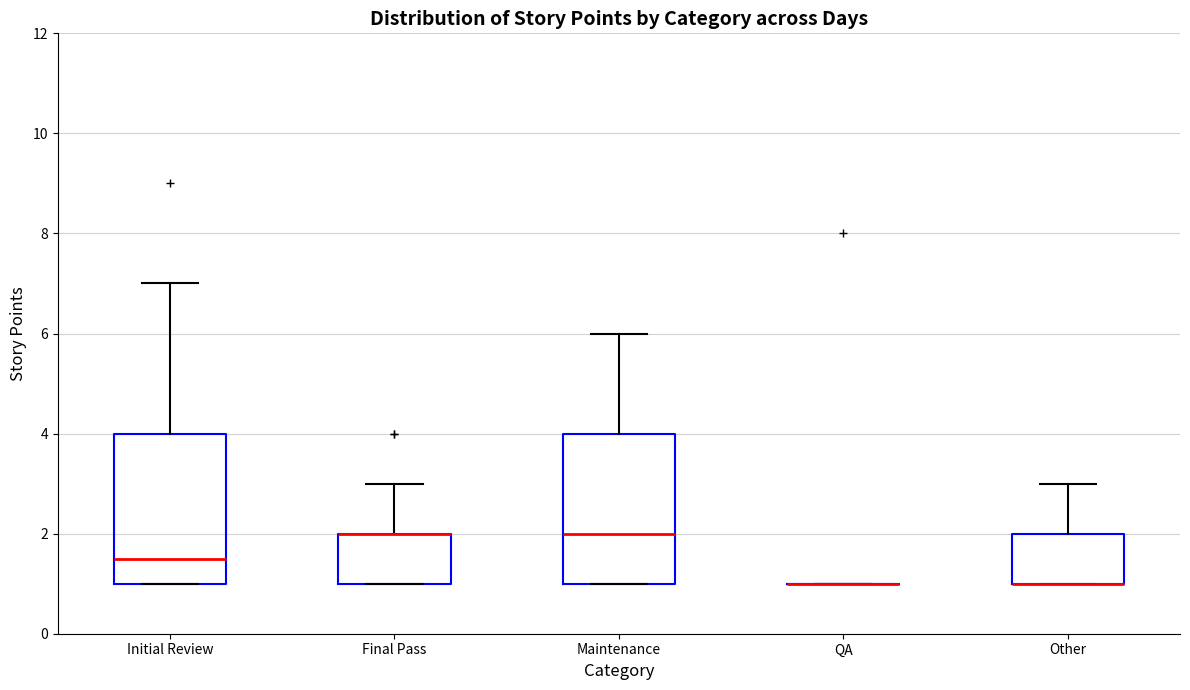

Reading left to right, read every box against the y-axis: the position of its median line, the range the box covers, and the ends of its whiskers. The values are not printed on the chart, so give them approximately, as read against the axis.

Initial Review: median 1.6, box 1.0 to 4.0, whiskers 1.0 to 7.0
Final Pass: median 2.0 (drawn on the box's upper edge), box 1.0 to 2.0, whiskers 1.0 to 3.0
Maintenance: median 2.0, box 1.0 to 4.0, whiskers 1.0 to 6.0
QA: box collapsed to a line at 1.0, whiskers 1.0 to 1.0
Other: median 1.0 (drawn on the box's lower edge), box 1.0 to 2.0, whiskers 1.0 to 3.0